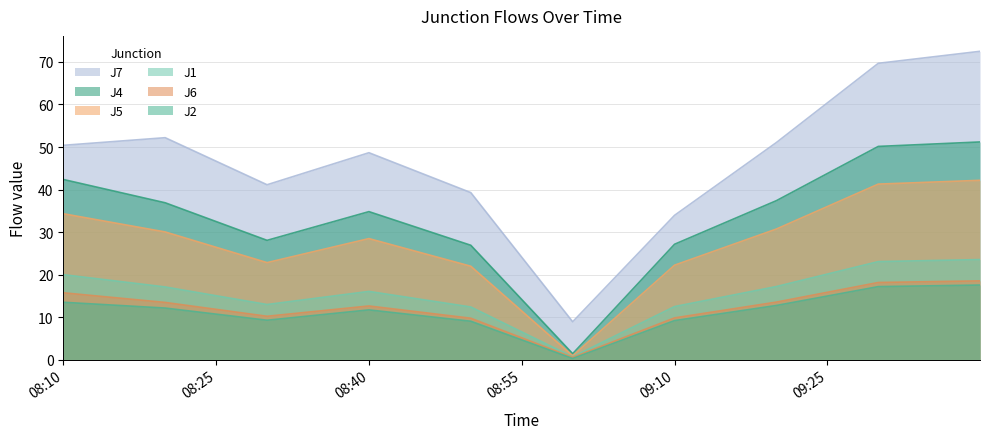

The J6 series shows 15.7 at 08:10. True or false?

True